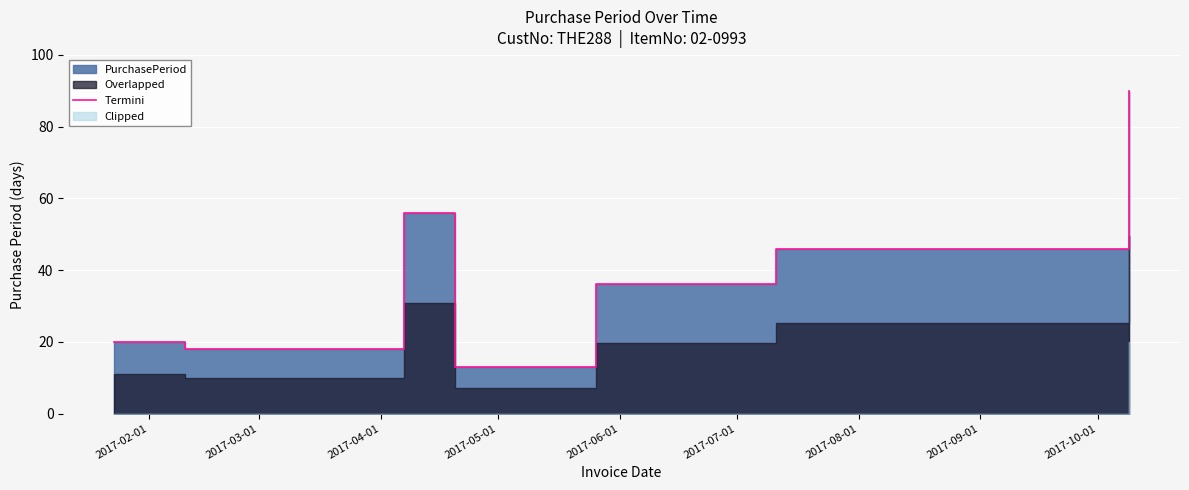

Reading right to left, what are all the values shown in this chart?

90	46	36	13	56	18	20